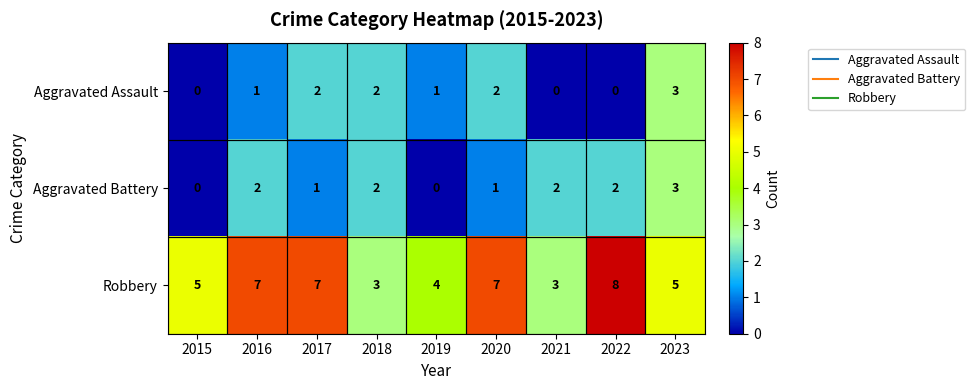

How many values in the Aggravated Battery series are below 2?

4